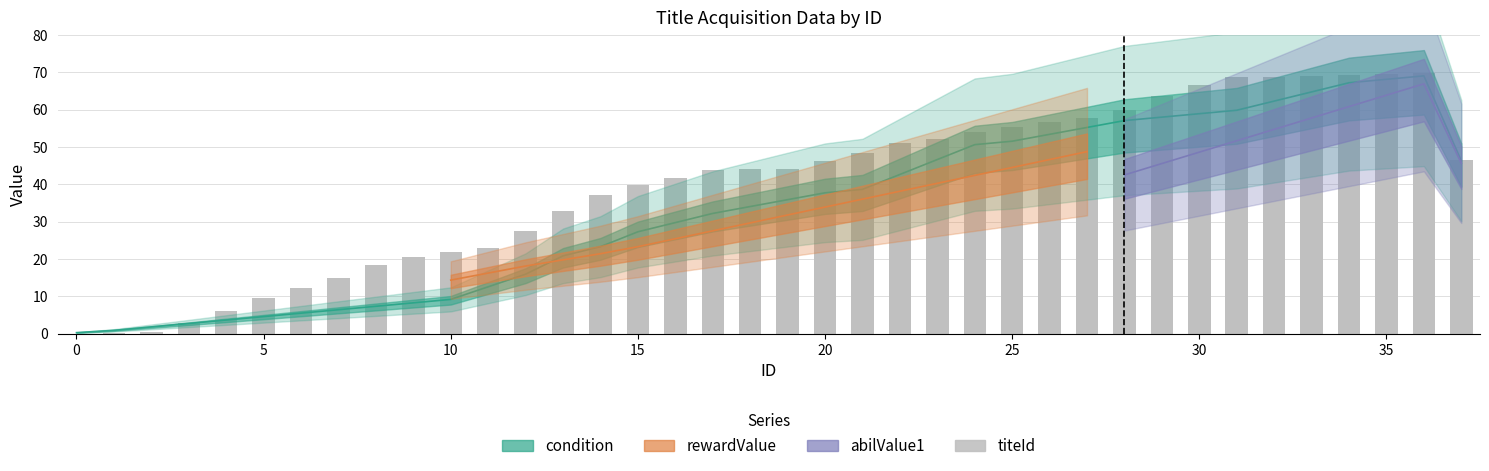

What is the average value of the titeId series?

39.9